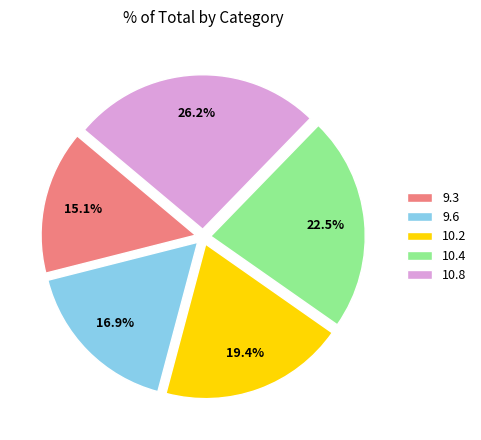

Combined, do 10.8 and 9.6 account for over 50%?

No